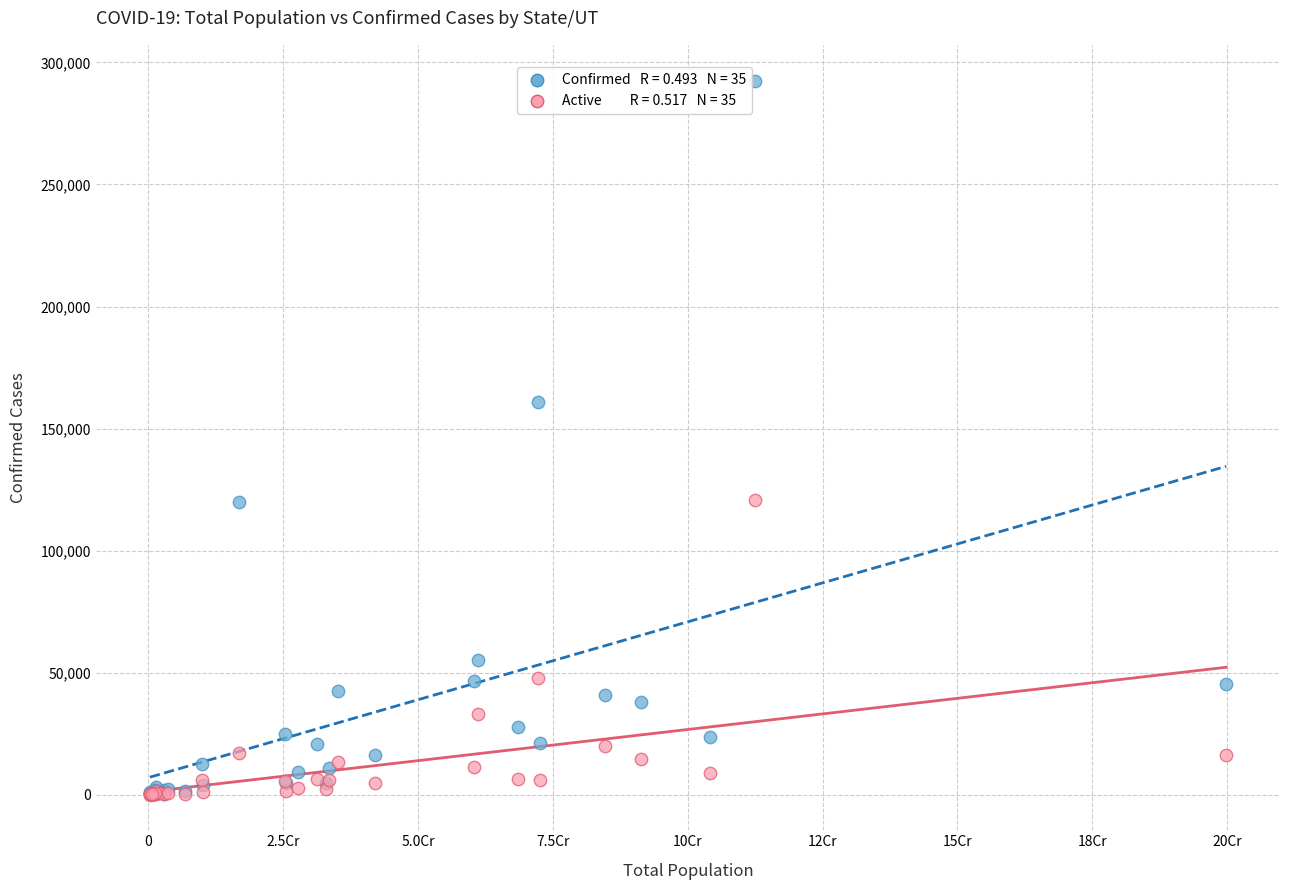

Across all series, what Y value is closest to 146320?

160907